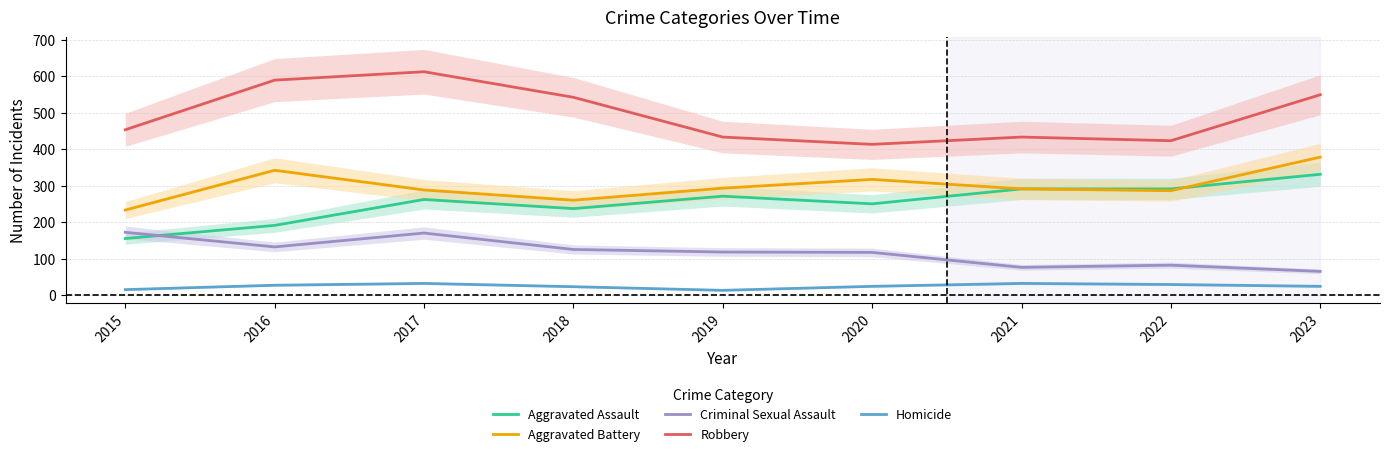

What are all the series names shown in the legend?

Aggravated Assault, Aggravated Battery, Criminal Sexual Assault, Robbery, Homicide